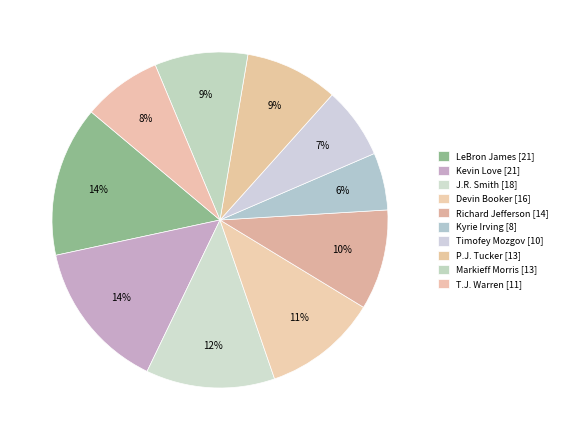

How many slices are in this pie chart?

10